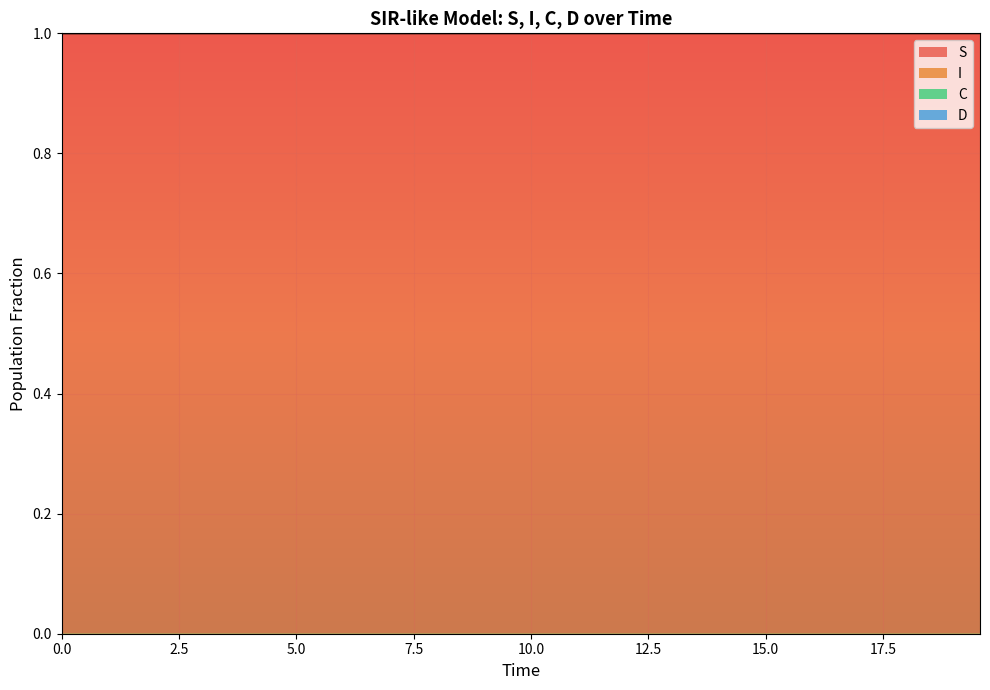

Which series has the largest total across all categories?

I